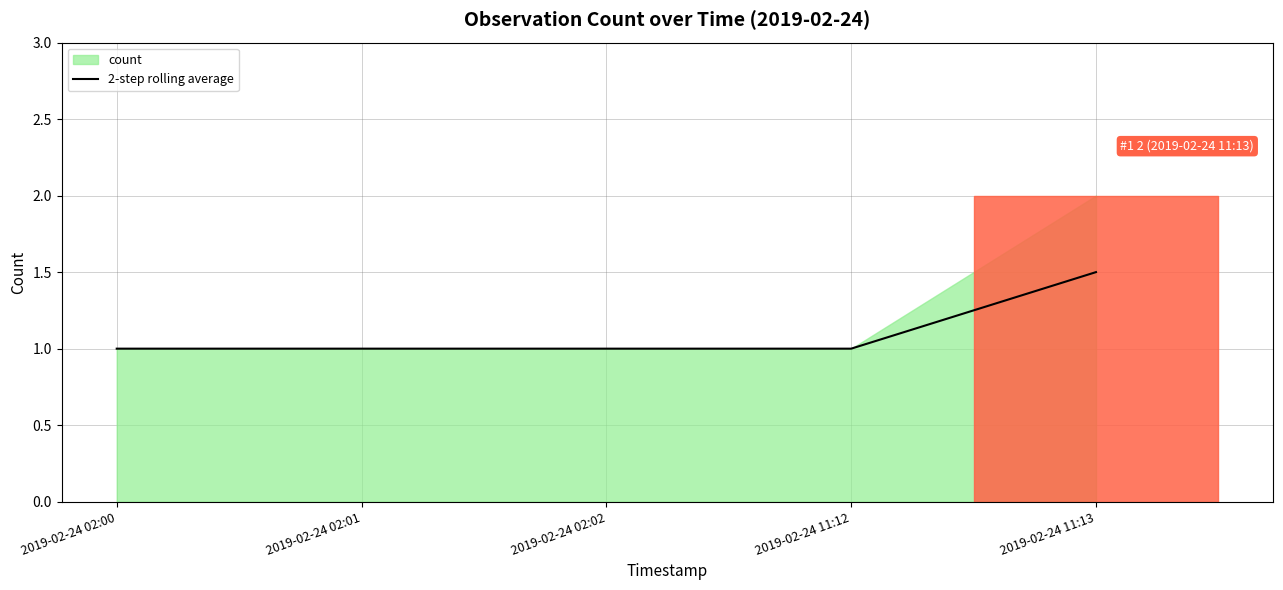

Between 2019-02-24 02:02 and 2019-02-24 11:13, which is larger?

2019-02-24 11:13